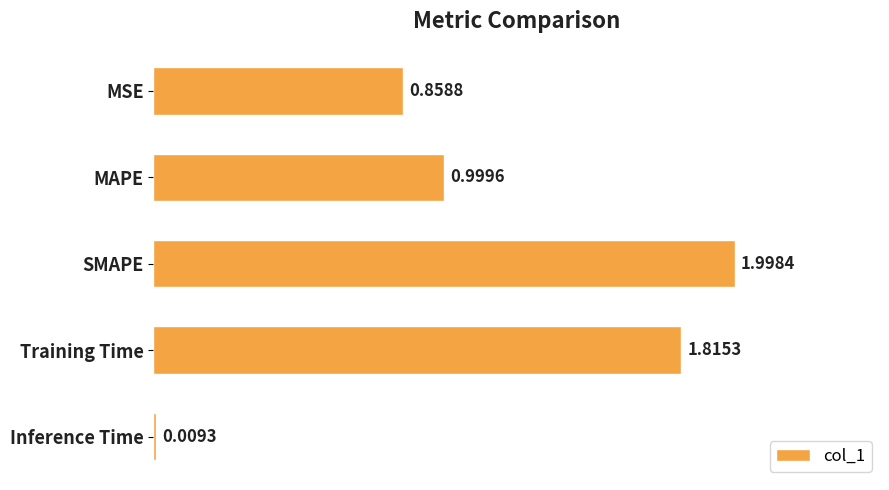

Between Training Time and Inference Time, which is larger?

Training Time